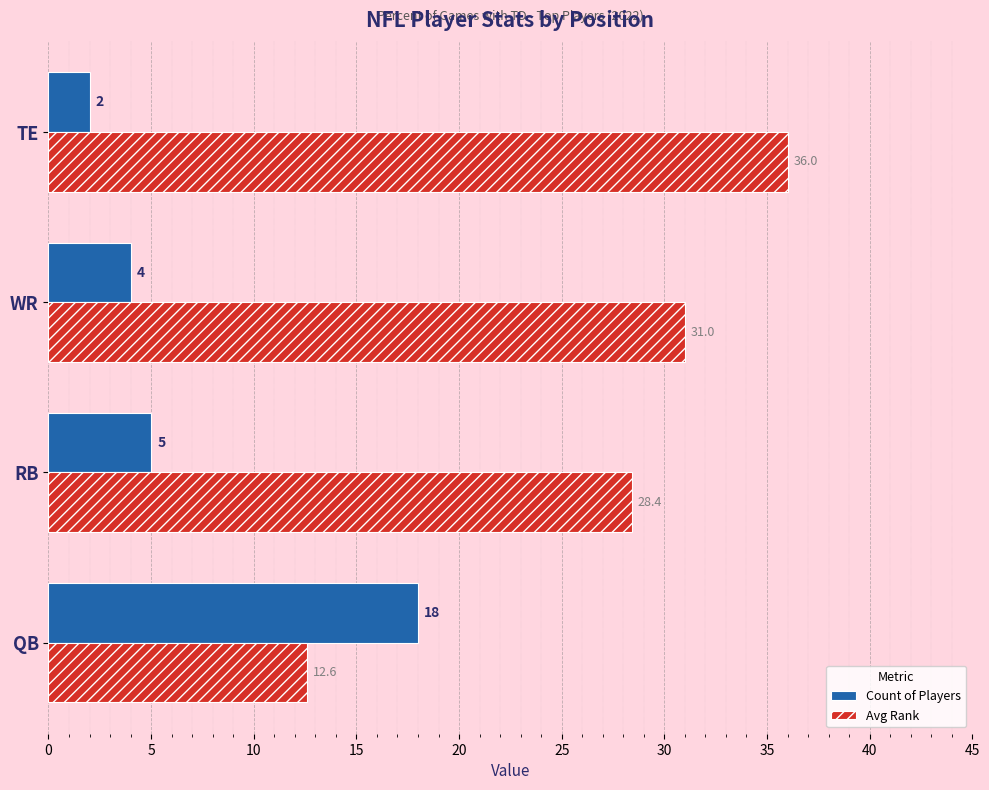

True or false: Count of Players has a value of 18.0 at QB.

True